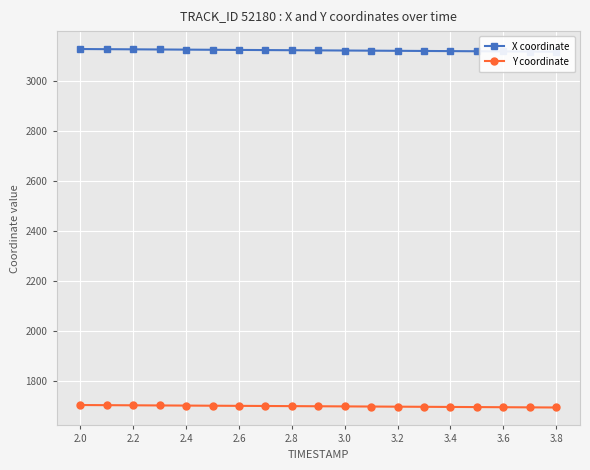

What is the maximum value for Y coordinate?

1704.6